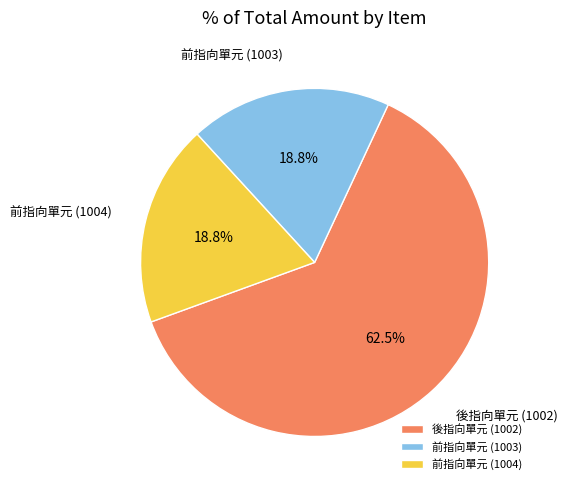

Combined, do 後指向單元 (1002) and 前指向單元 (1003) account for over 50%?

Yes